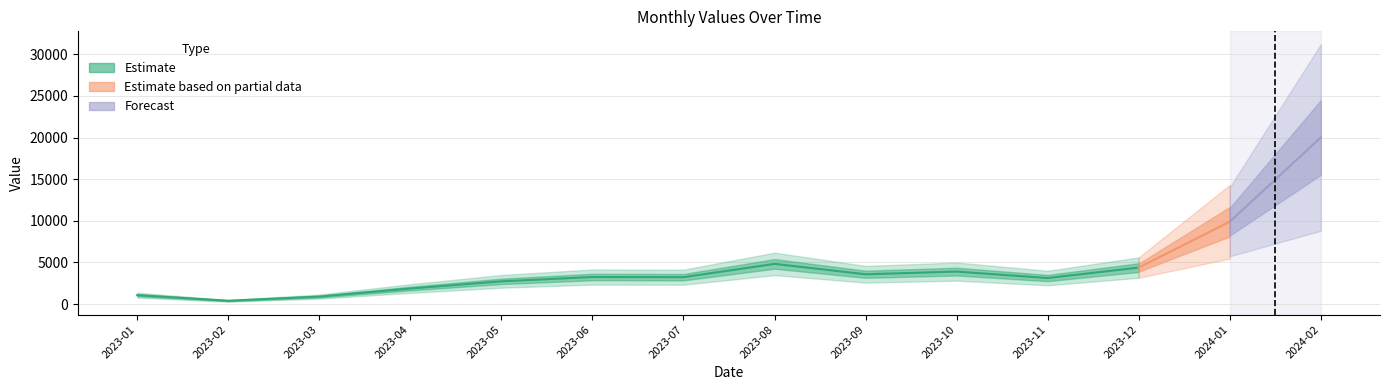

What is the sum of the values at 2023-05 and 2023-04?

4587